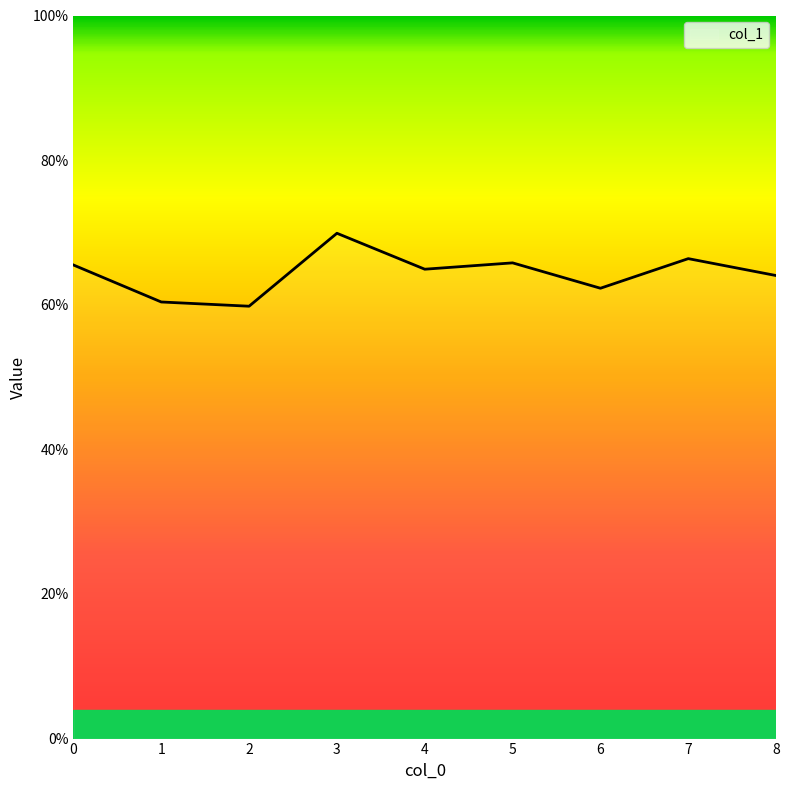

Does the chart display data point markers on the line(s)?

No